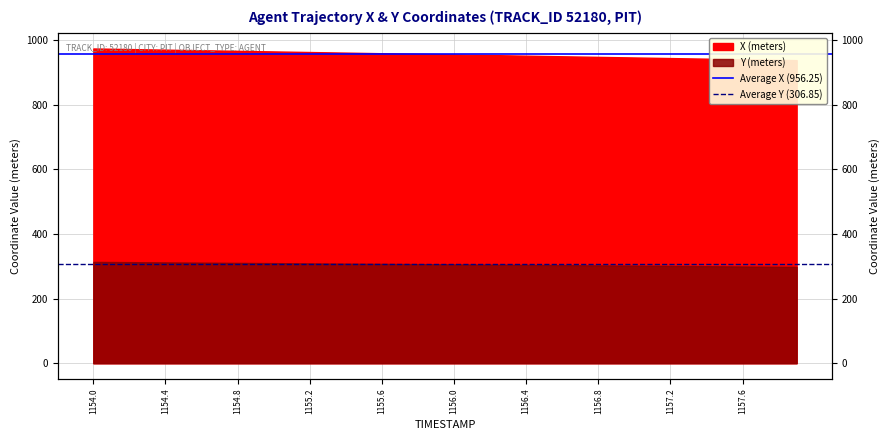

The value of Average Y (306.85) at 1154.4 is 80.5. True or false?

False